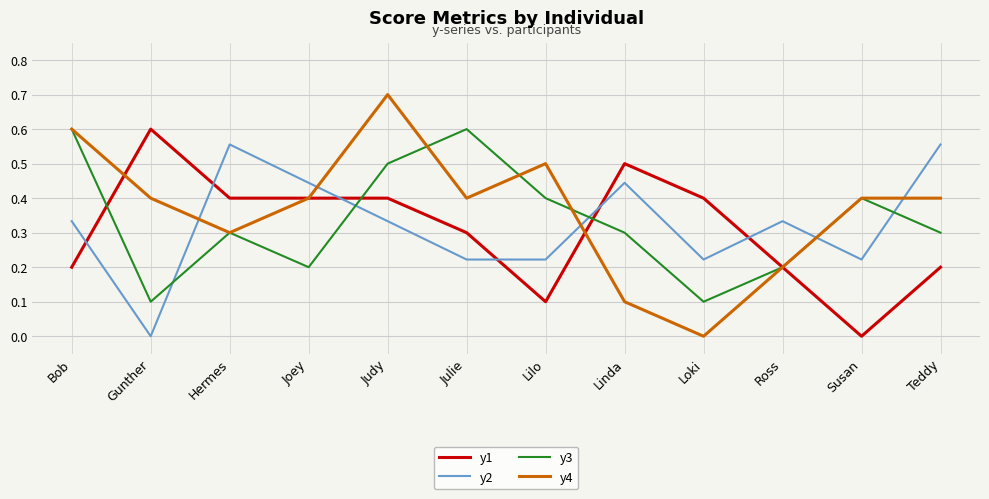

What position from the left is Teddy?

12